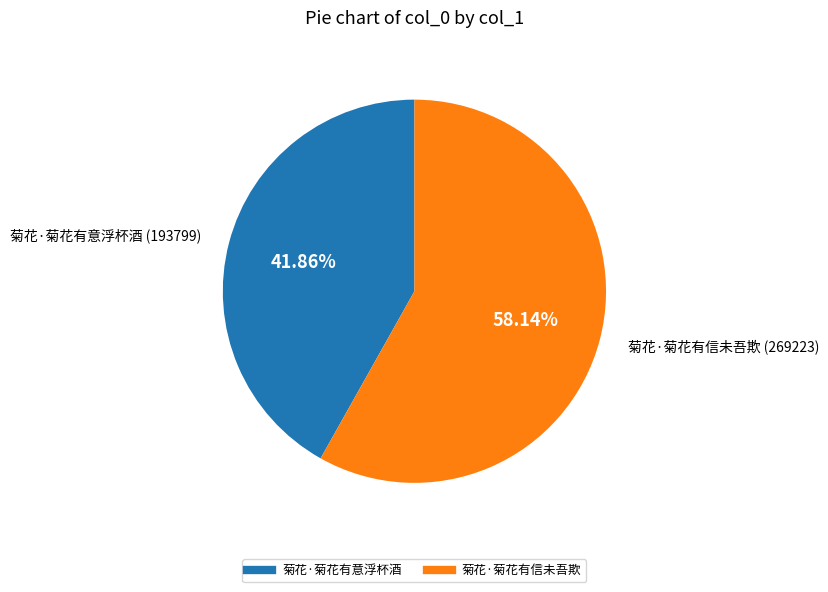

What is the largest slice in the pie chart?

菊花·菊花有信未吾欺